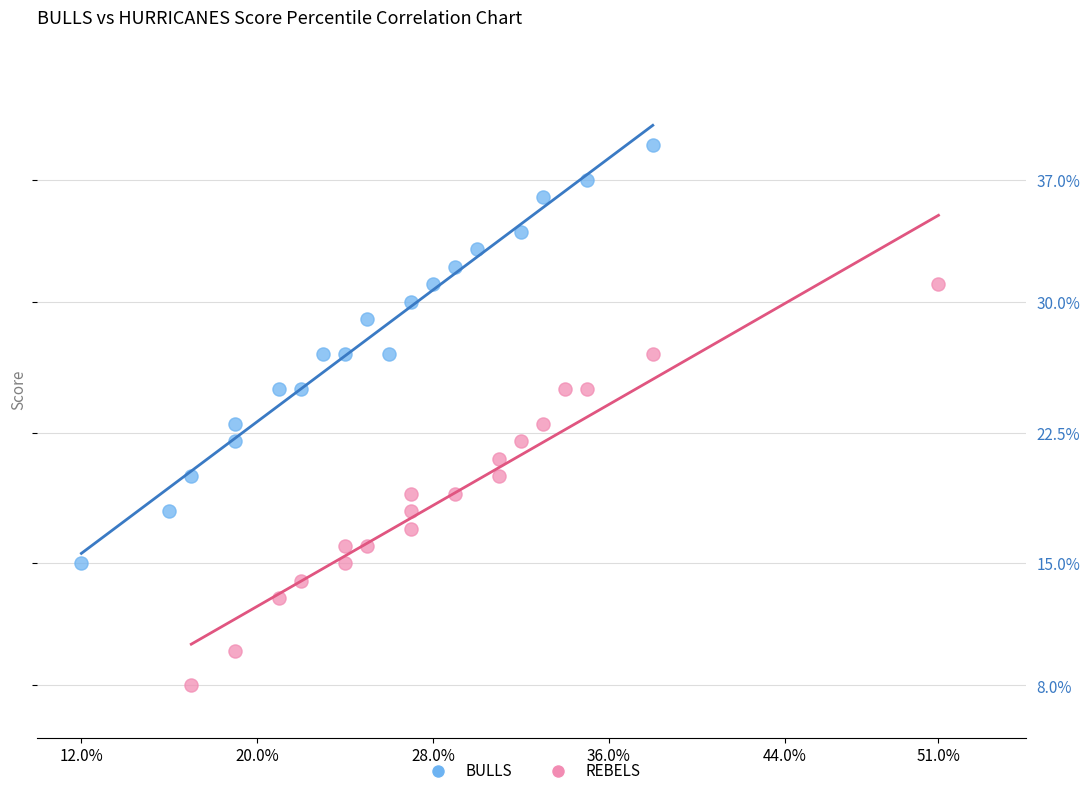

Which series contains the highest Y value?

BULLS